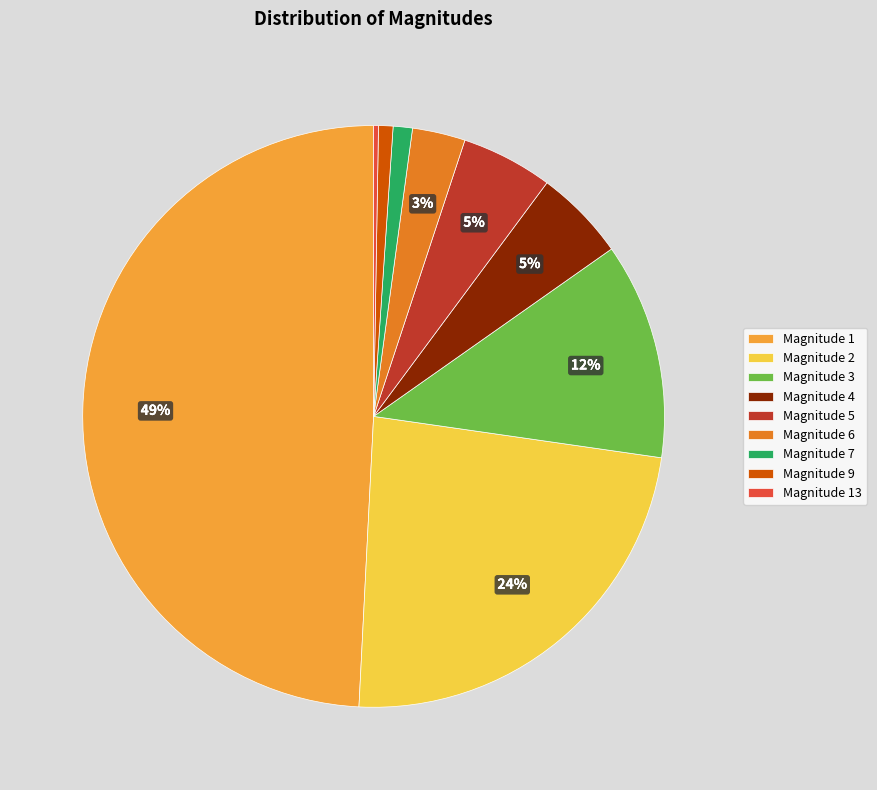

Between Magnitude 6 and Magnitude 3, which is larger?

Magnitude 3